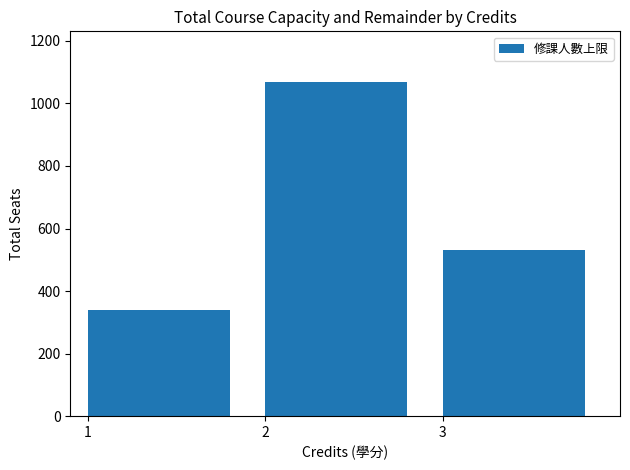

What is the difference between the values at 3 and 2?

540